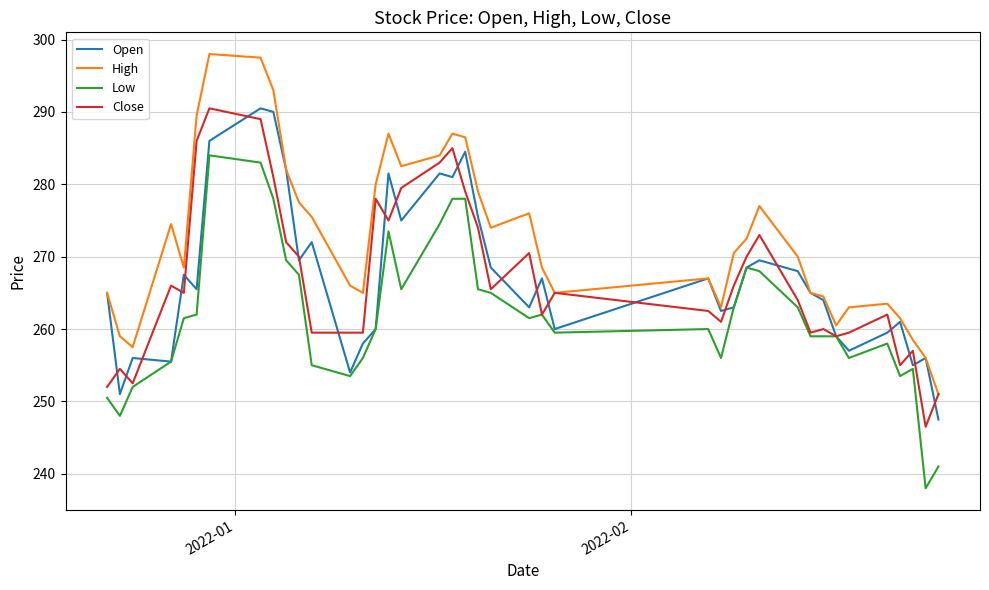

What is the greatest value displayed?

298.0